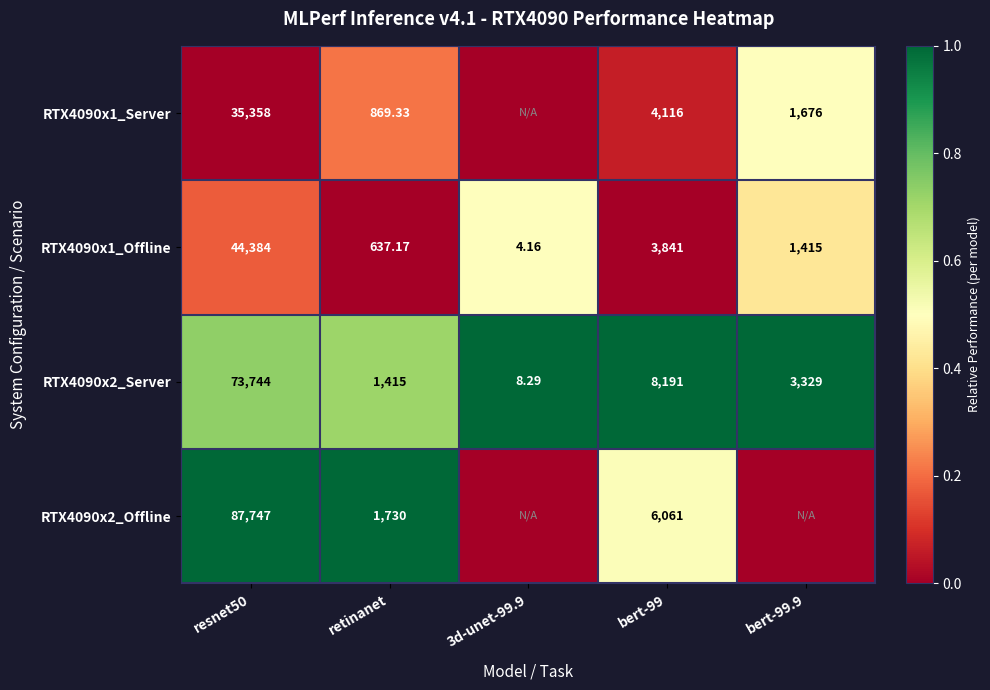

Count the RTX4090x2_Offline values in the range 0 to 1.

5